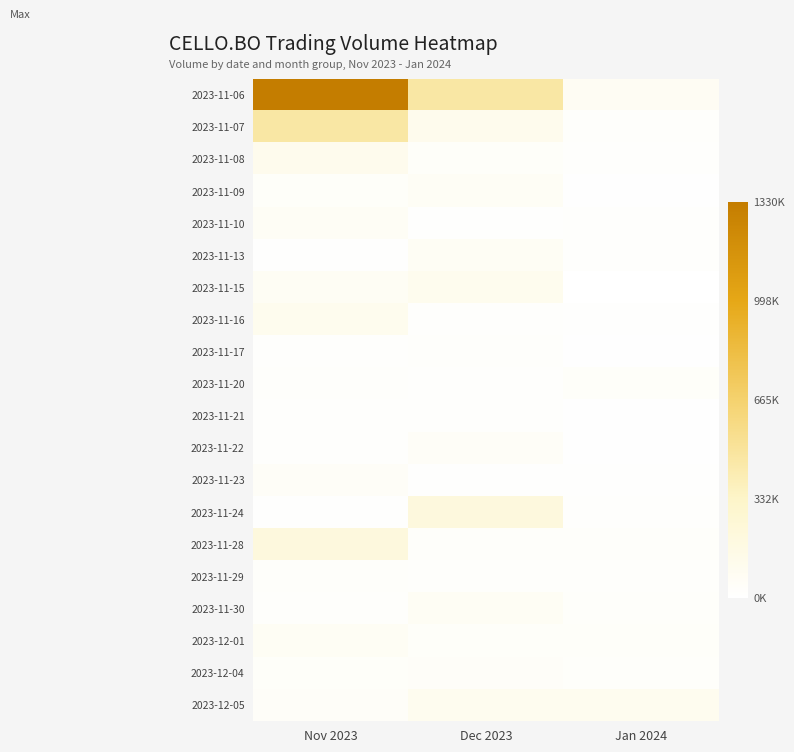

What is the smallest value displayed?

4361